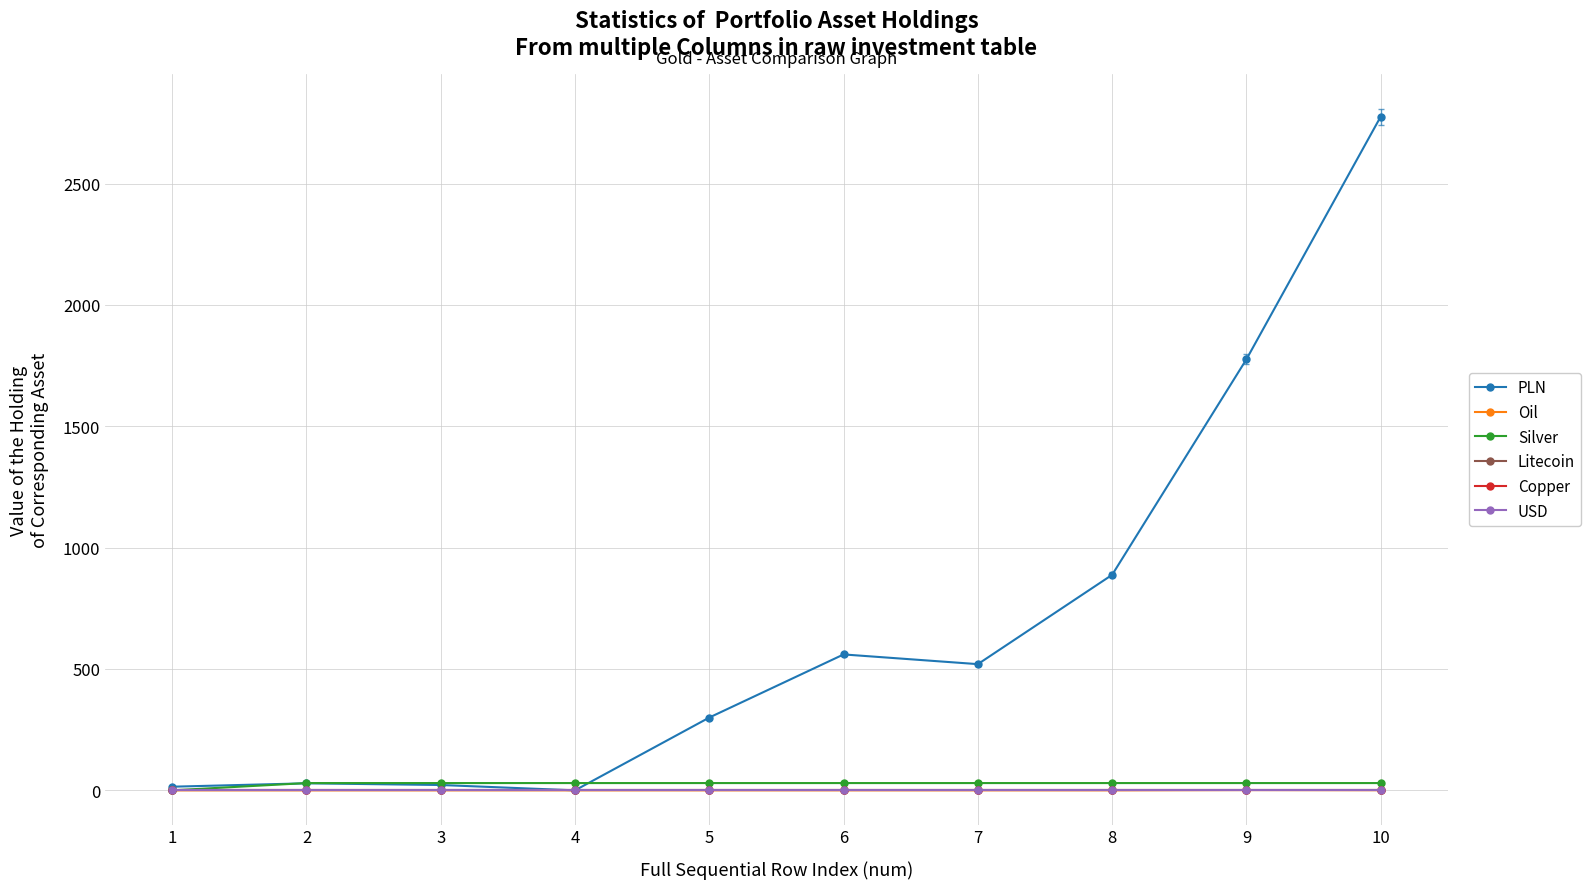

True or false: USD has a value of 0.0 at 9.

True